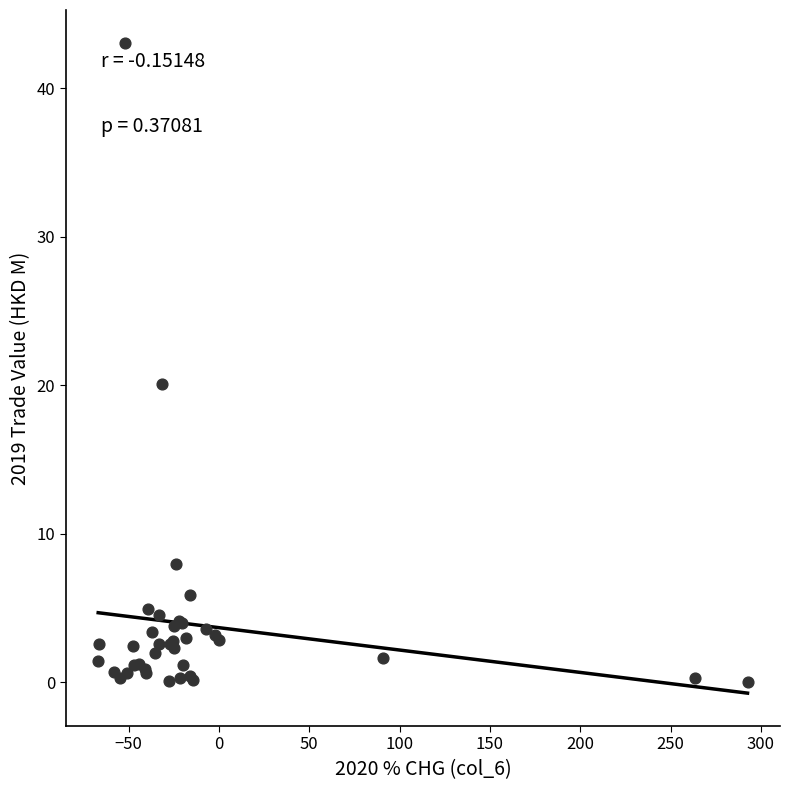

What Y value in the scatter plot is closest to 21?

20.1